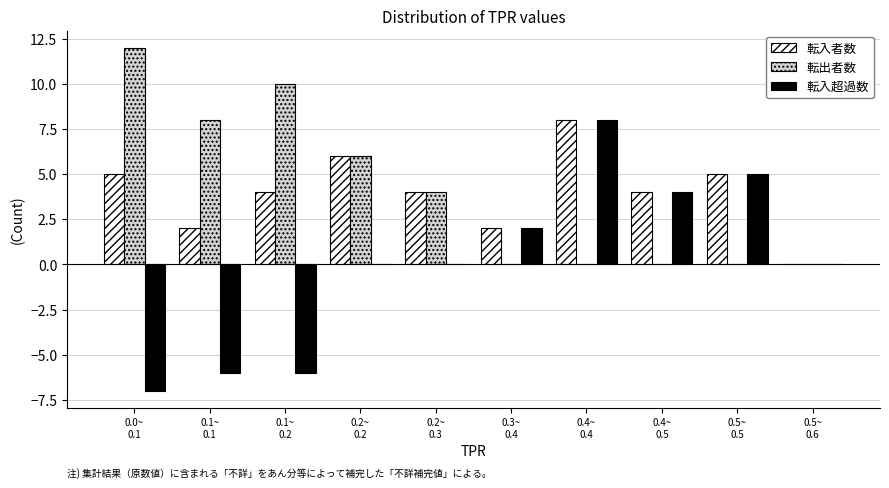

What is the greatest value displayed?

12